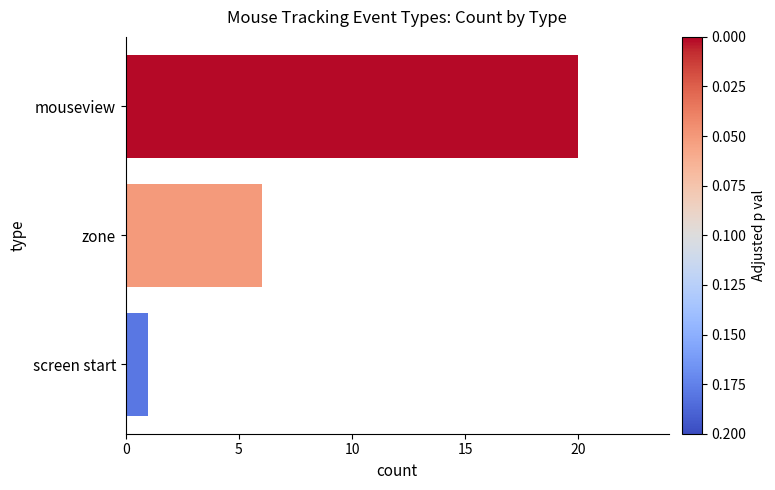

How many values are between 1 and 20?

3